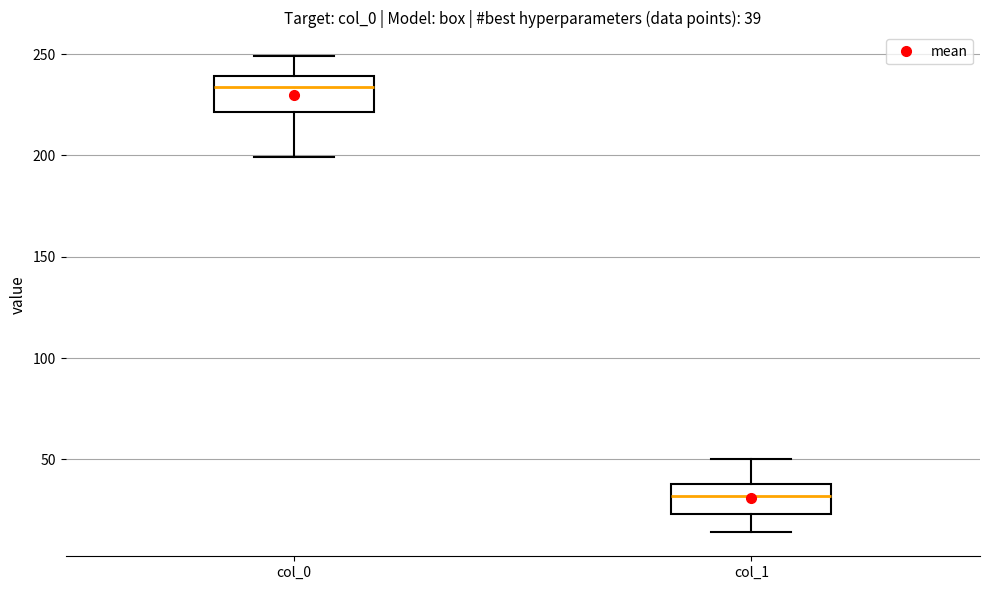

Which box has the lowest median line?

col_1